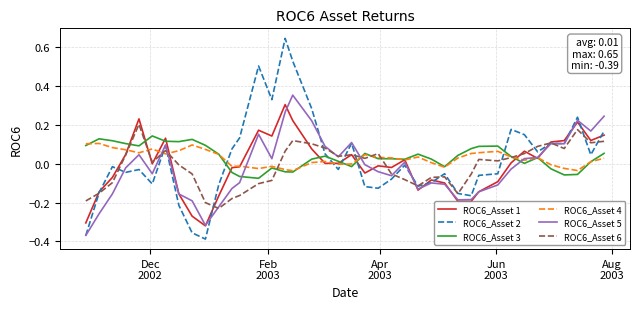

How many times do ROC6_Asset 2 and ROC6_Asset 4 cross each other?

7